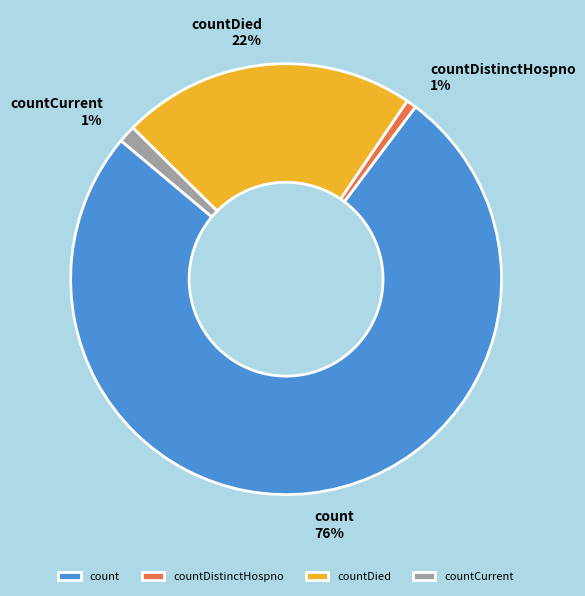

Which has a higher value, countDistinctHospno or countDied?

countDied